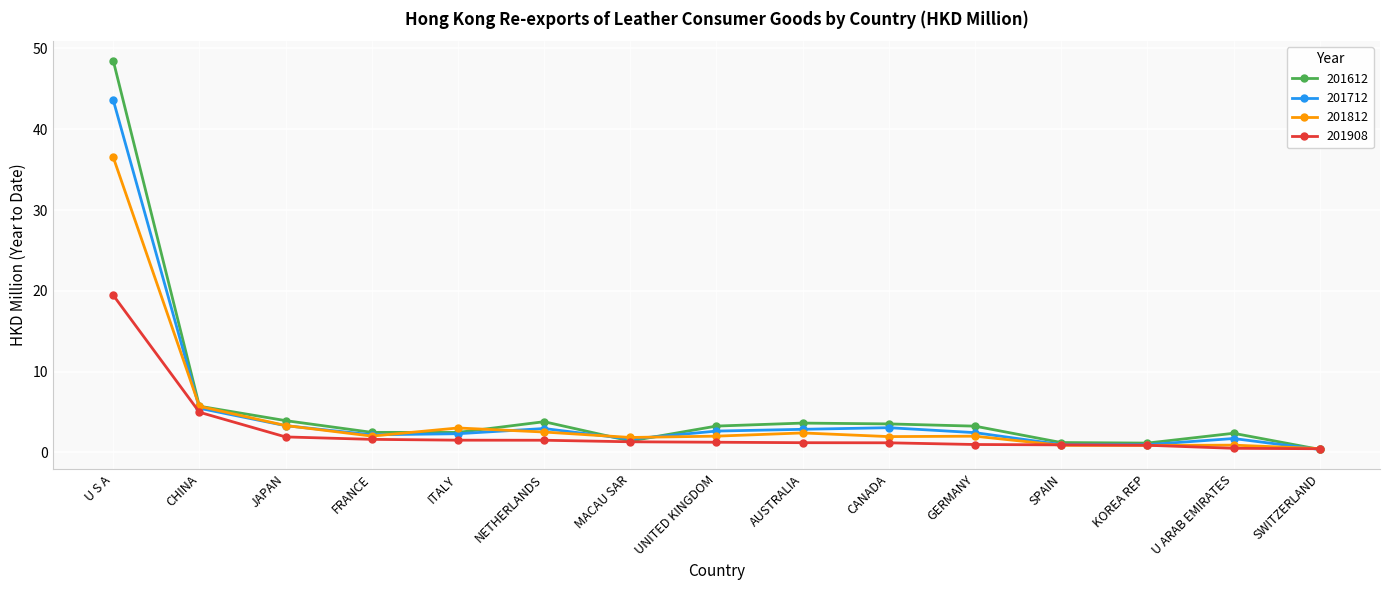

What is the sum of the 201612 values at ITALY and GERMANY?

5.7